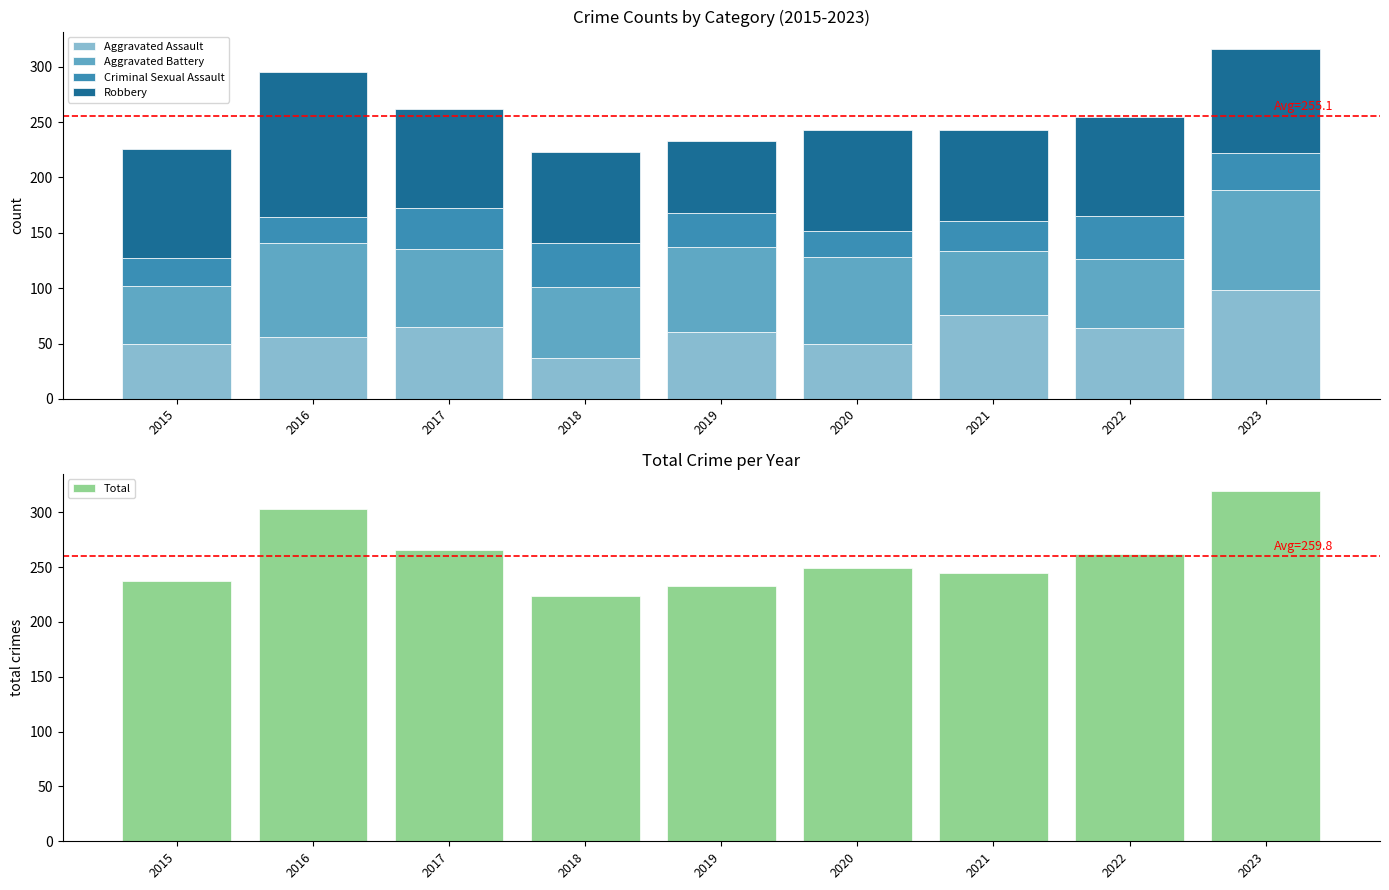

How many bars are there in total?

45